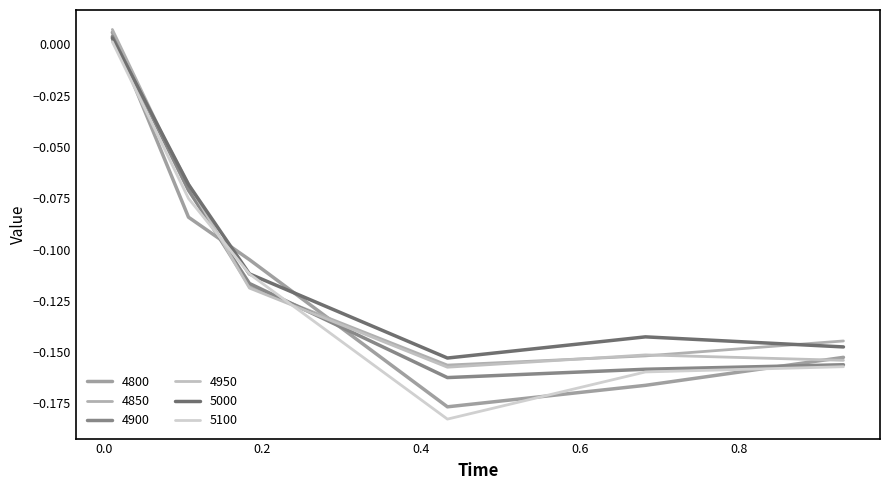

At which category is the sum across all series the highest?

0.01095890410958904